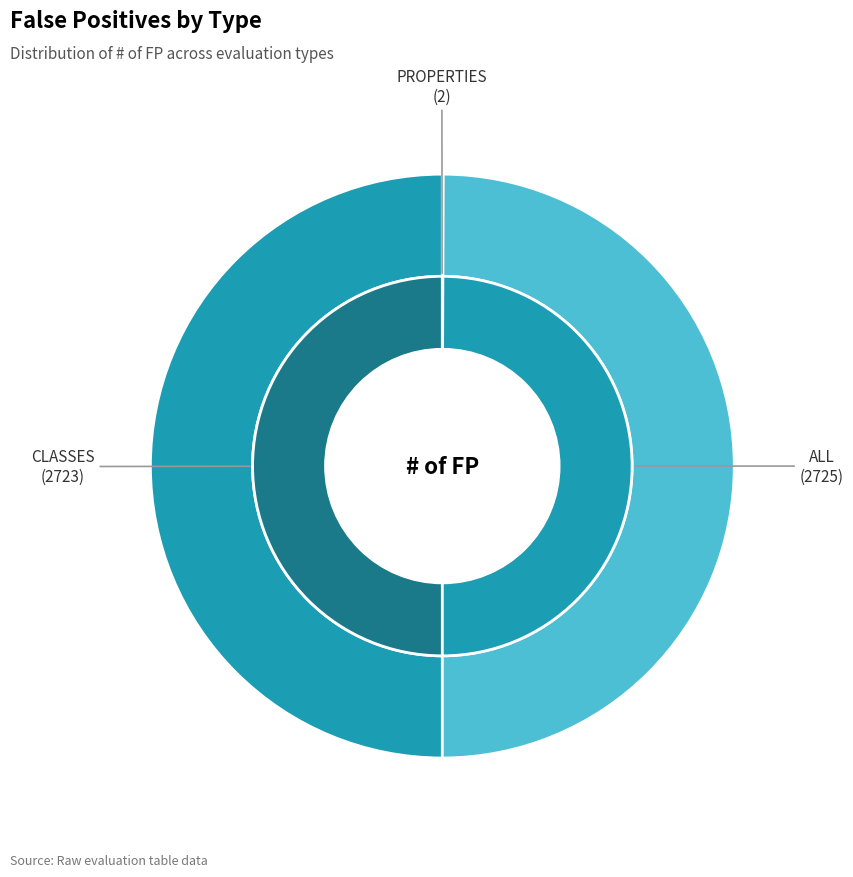

How many slices are in this pie chart?

3